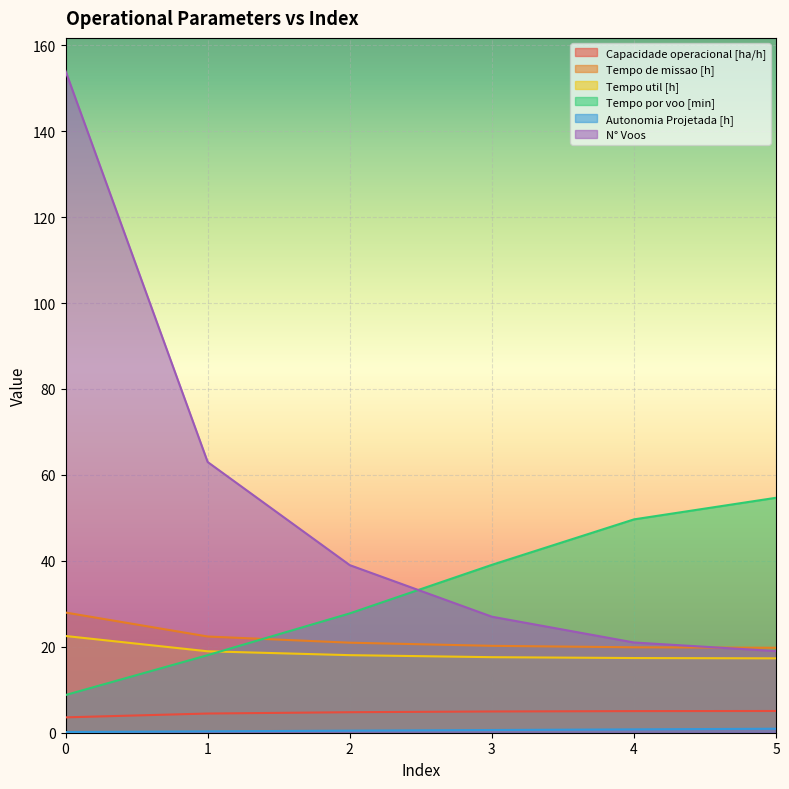

Between 1 and 2, which series saw the biggest shift?

N° Voos